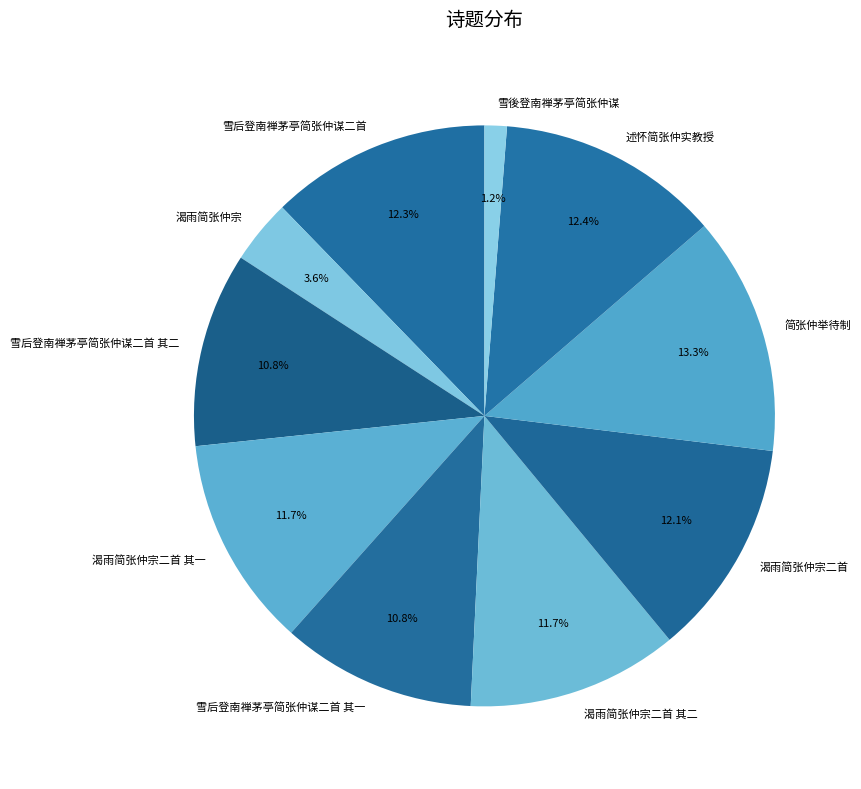

Count the number of slices in the pie.

10